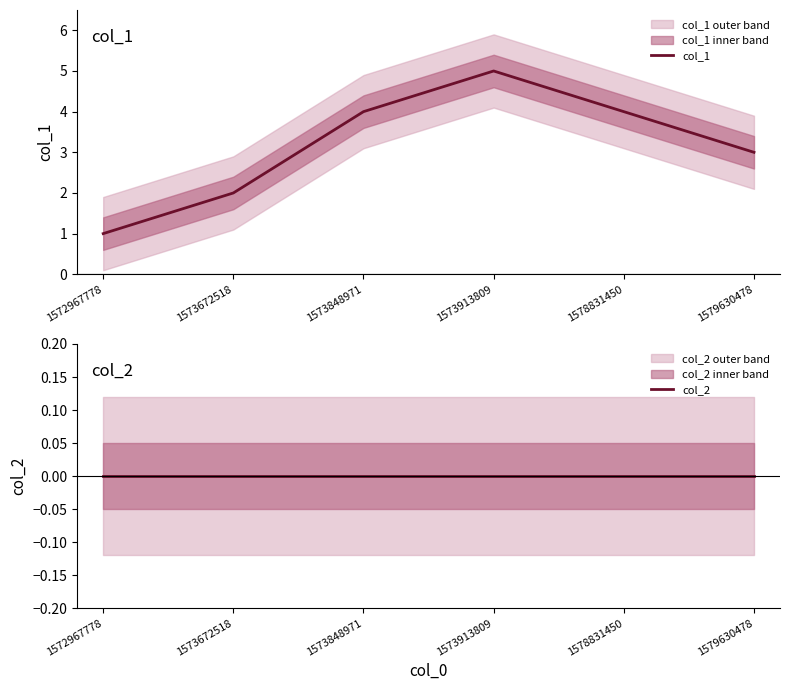

How many col_1 values are between 2 and 4?

4